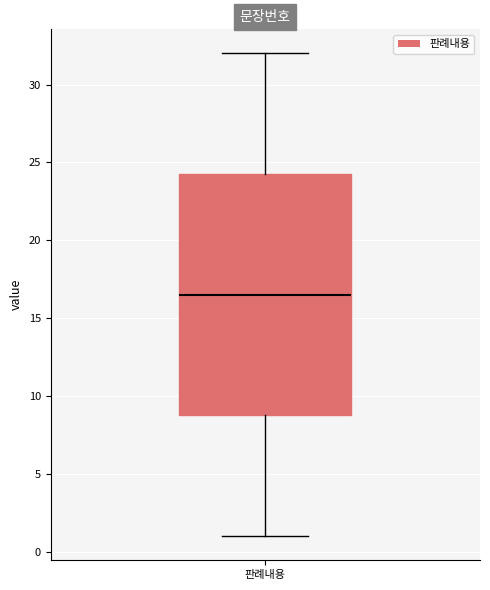

Transcribe this box plot: give where the median line is, the range the box spans, and where the two whiskers end, as read against the y-axis. The values are not printed on the chart, so give them approximately, as read against the axis.

median 16.5, box 9.0 to 24.5, whiskers 1.0 to 32.0